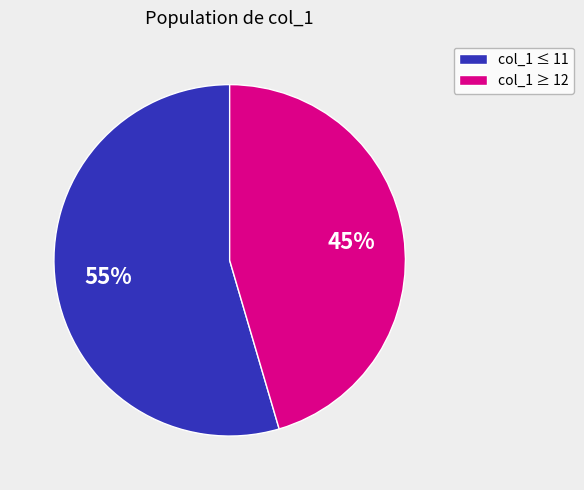

To the nearest percent, what percentage of the pie is col_1 ≤ 11?

55%